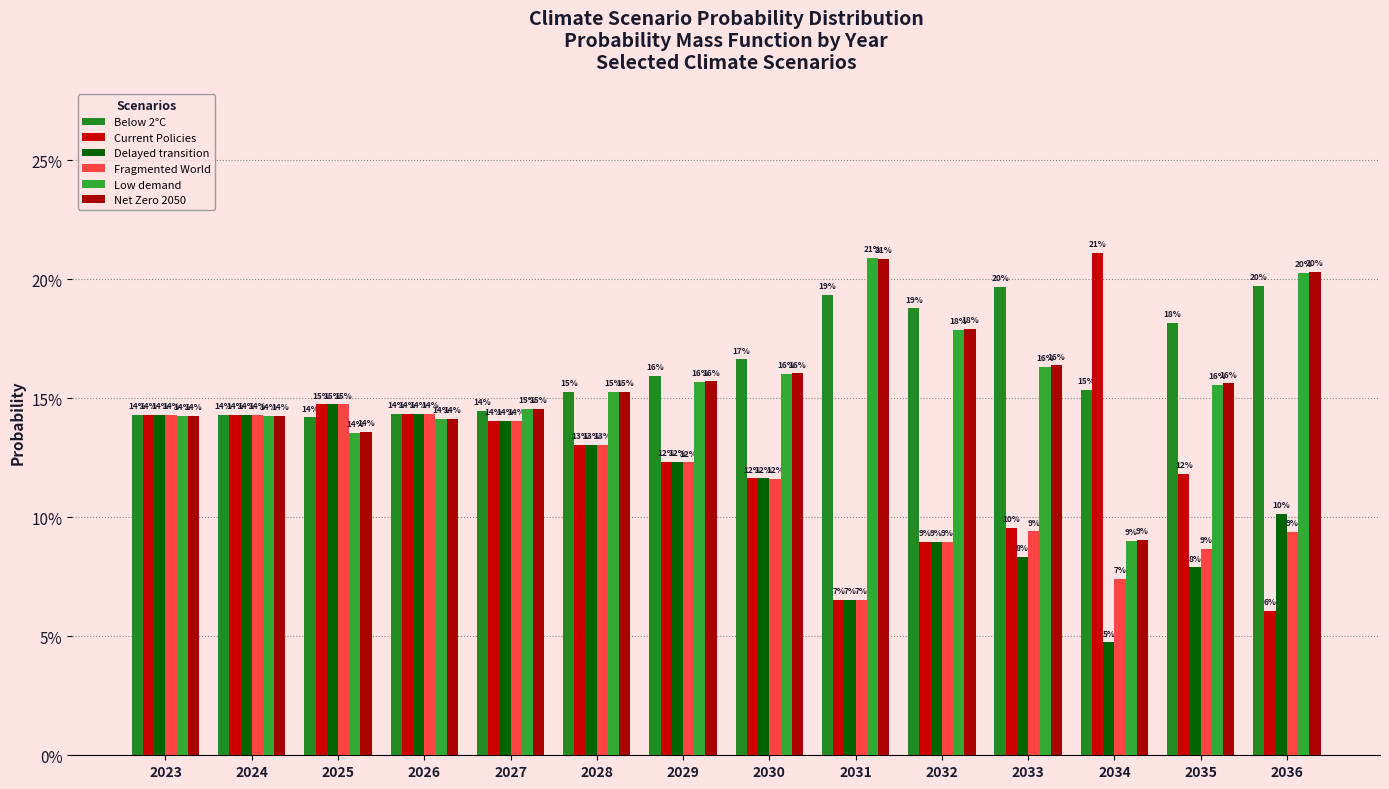

What are all the series names shown in the legend?

Below 2°C, Current Policies, Delayed transition, Fragmented World, Low demand, Net Zero 2050